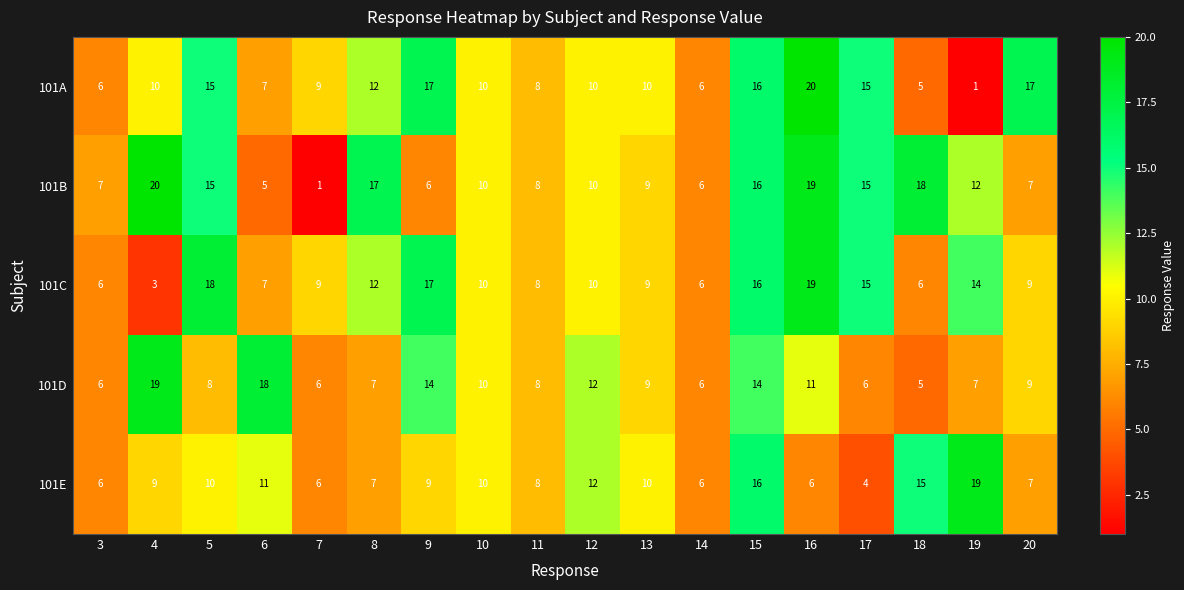

Where does the 101D series first go above 9?

4